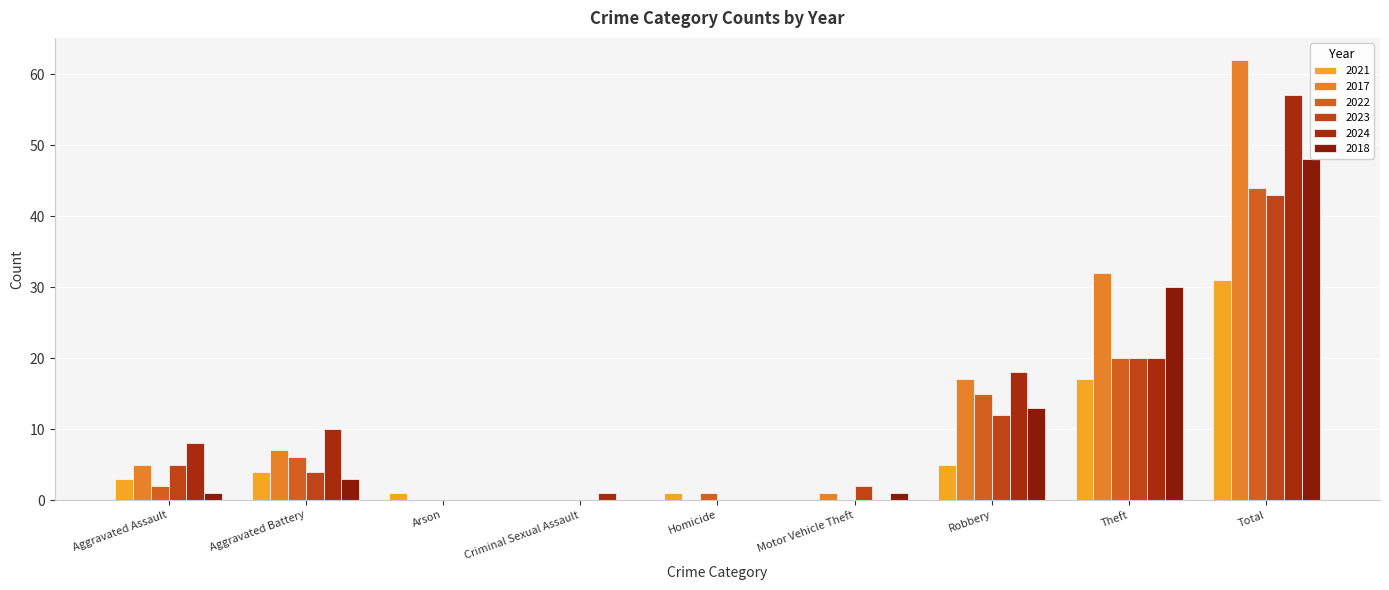

The 2023 series shows -22 at Homicide. True or false?

False